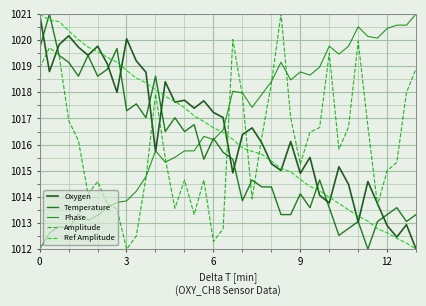

In Phase, how many points are lower than both neighbors (excluding endpoints)?

9